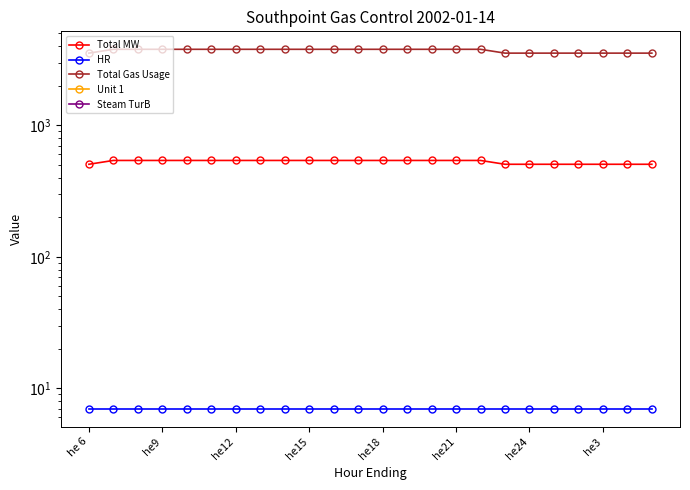

Rank the series by their maximum value, from lowest to highest.

HR, Total MW, Total Gas Usage, Unit 1, Steam TurB